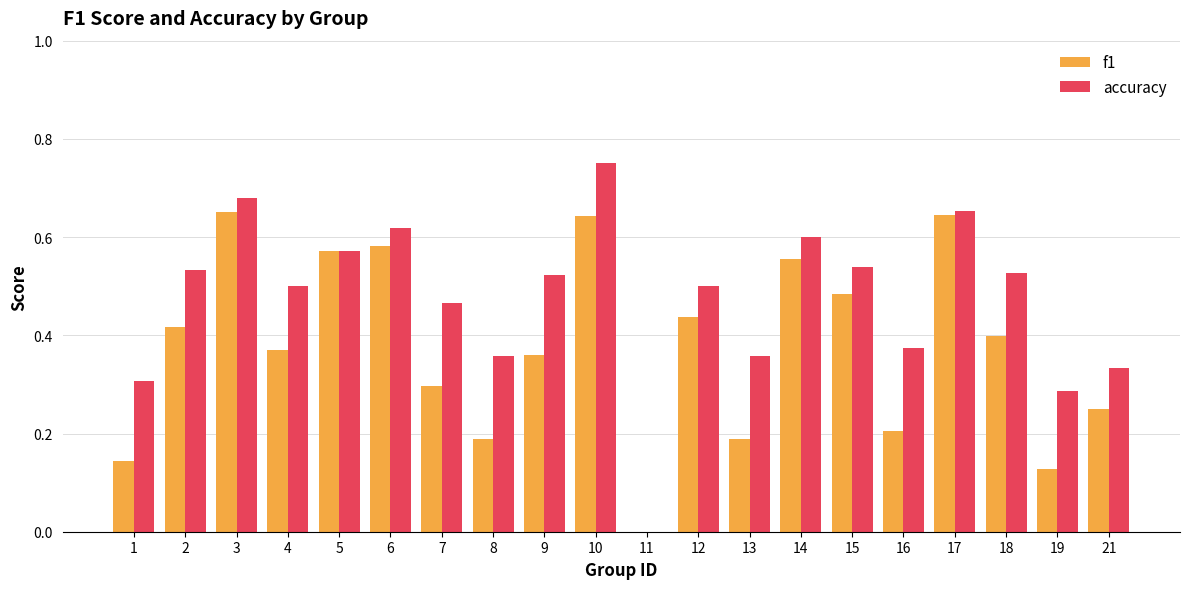

What are all the series names shown in the legend?

f1, accuracy